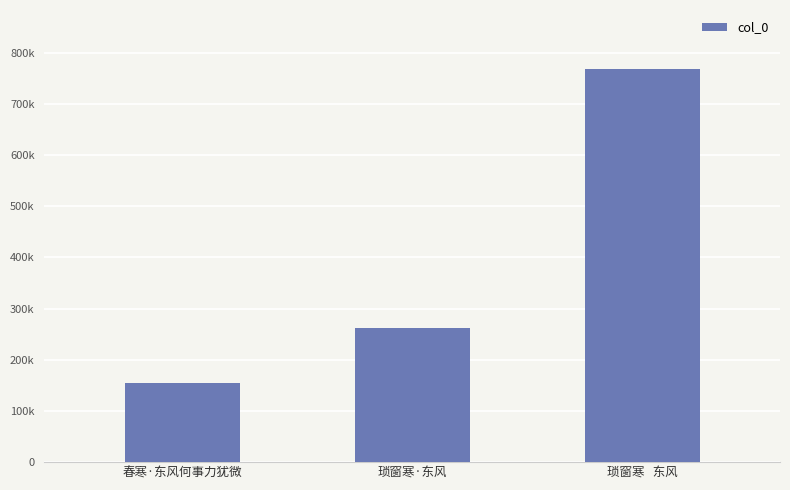

Which has a higher value, 琐窗寒   东风 or 琐窗寒·东风?

琐窗寒   东风